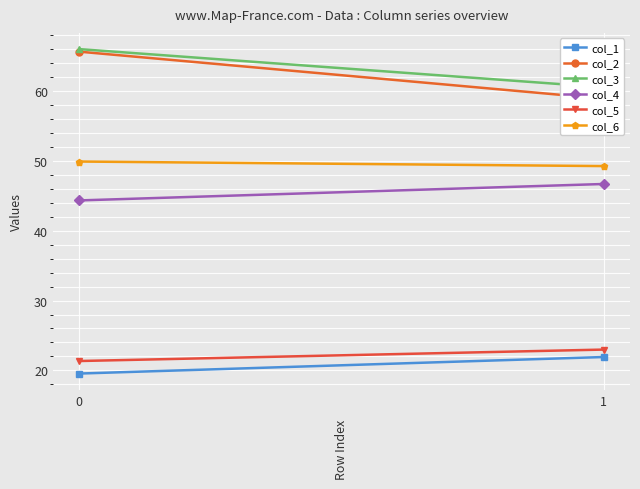

The value of col_3 at 1 is 93.8. True or false?

False